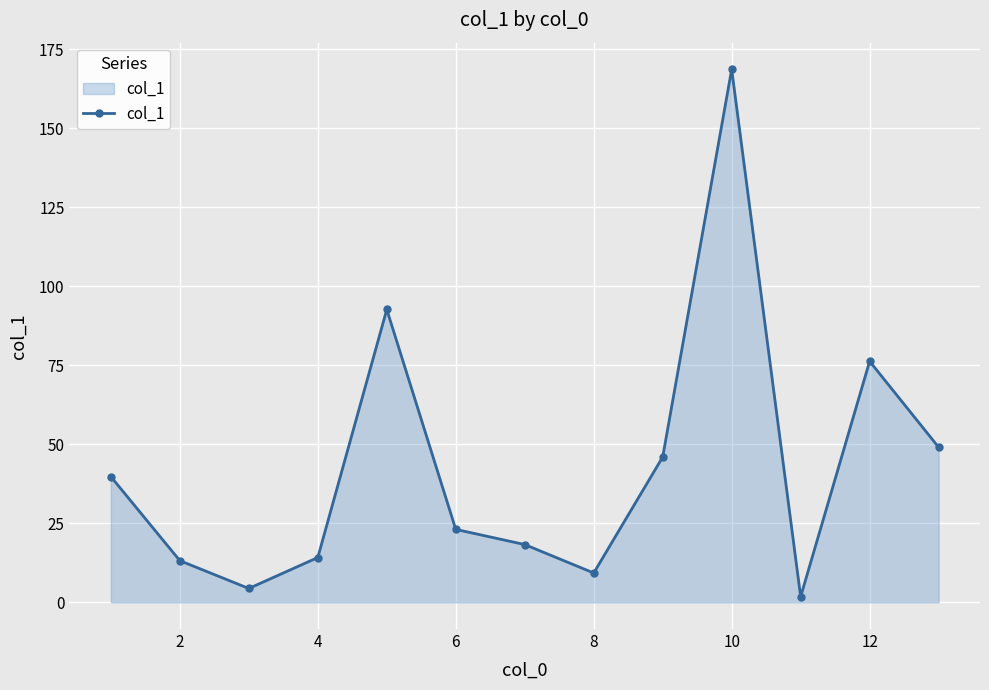

What is the sum of all values?

556.9